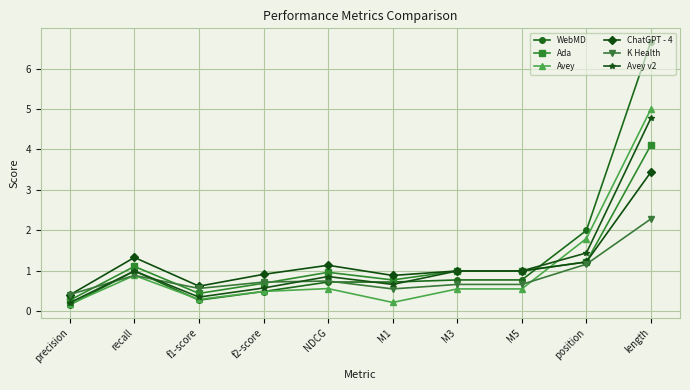

What is the maximum value shown in the chart?

6.7